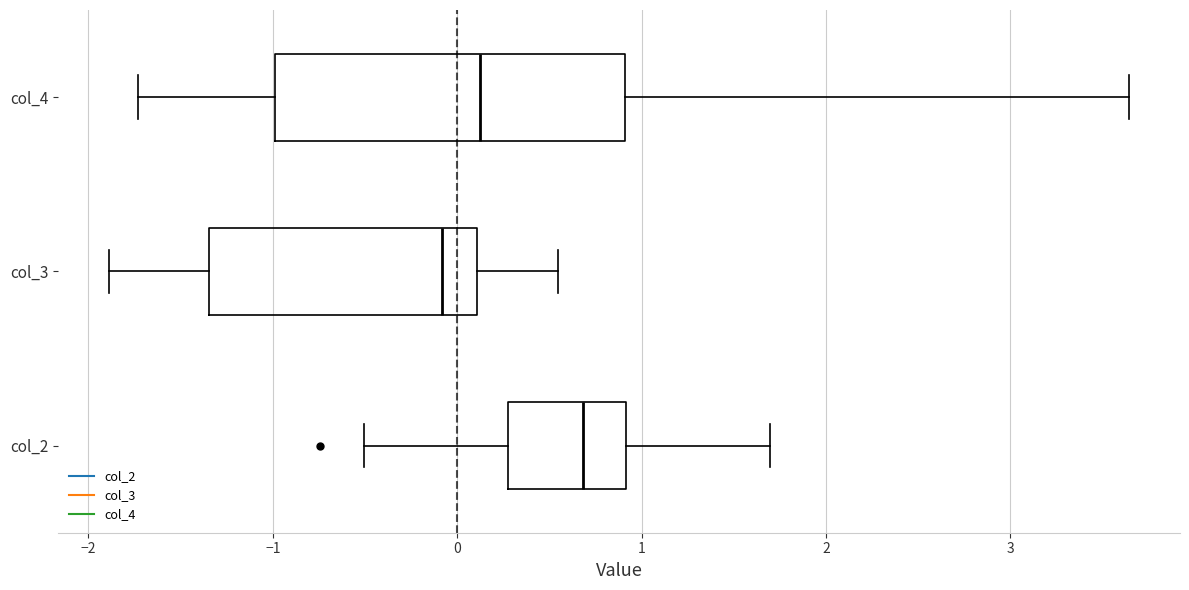

Which box's median line is the furthest to the left?

col_3